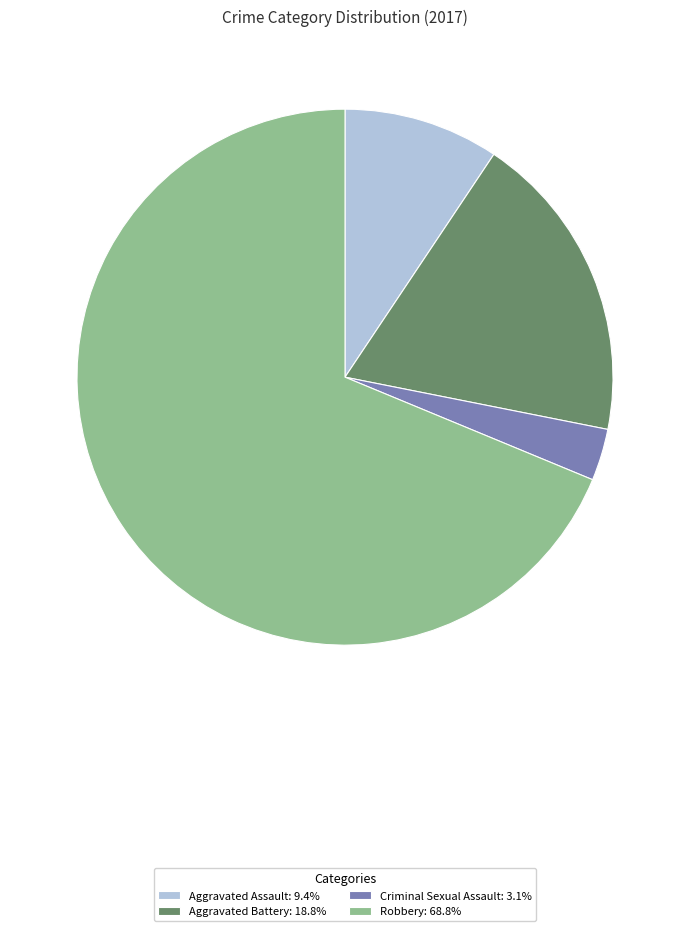

Which category has the biggest portion of the pie?

Robbery